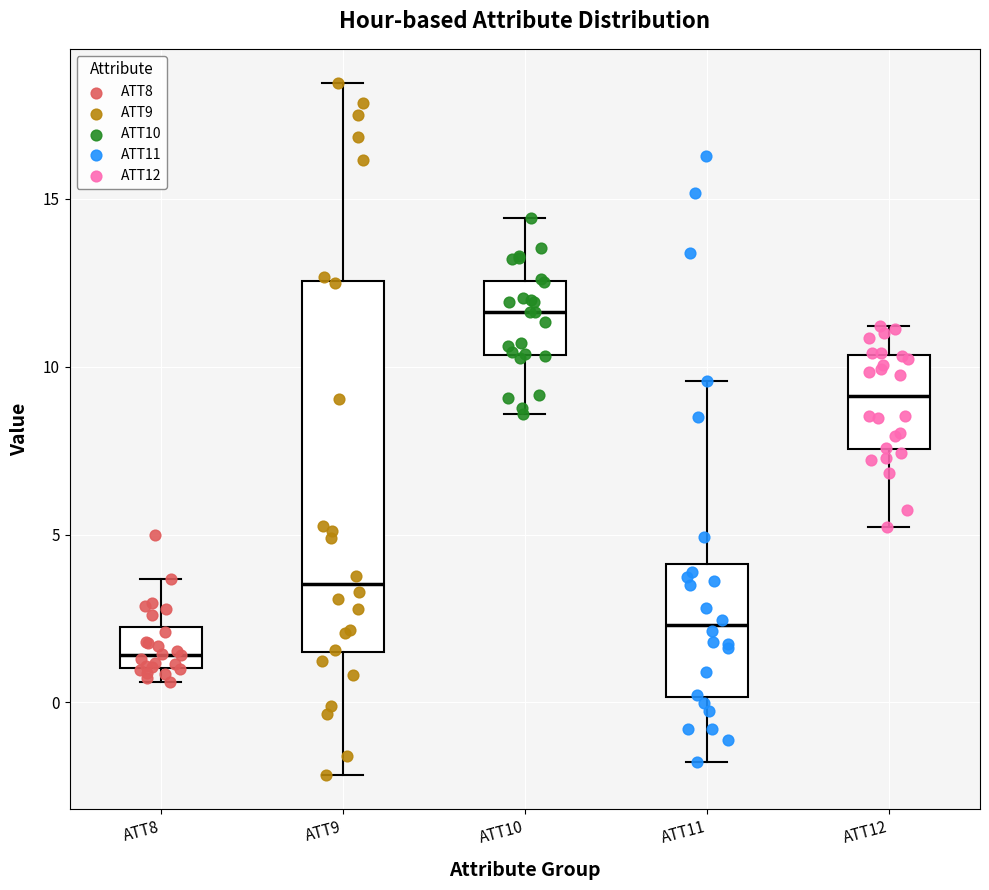

Which box has the highest median line?

ATT10